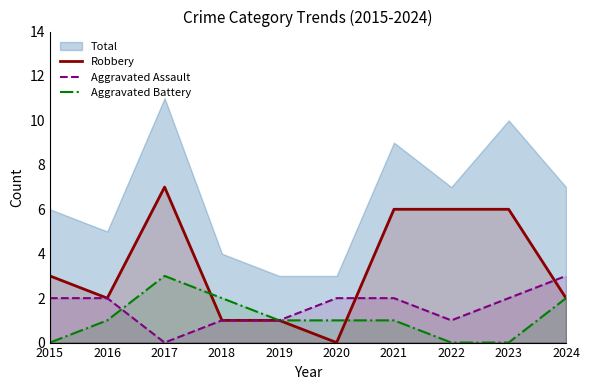

How many data points does each series have?

10